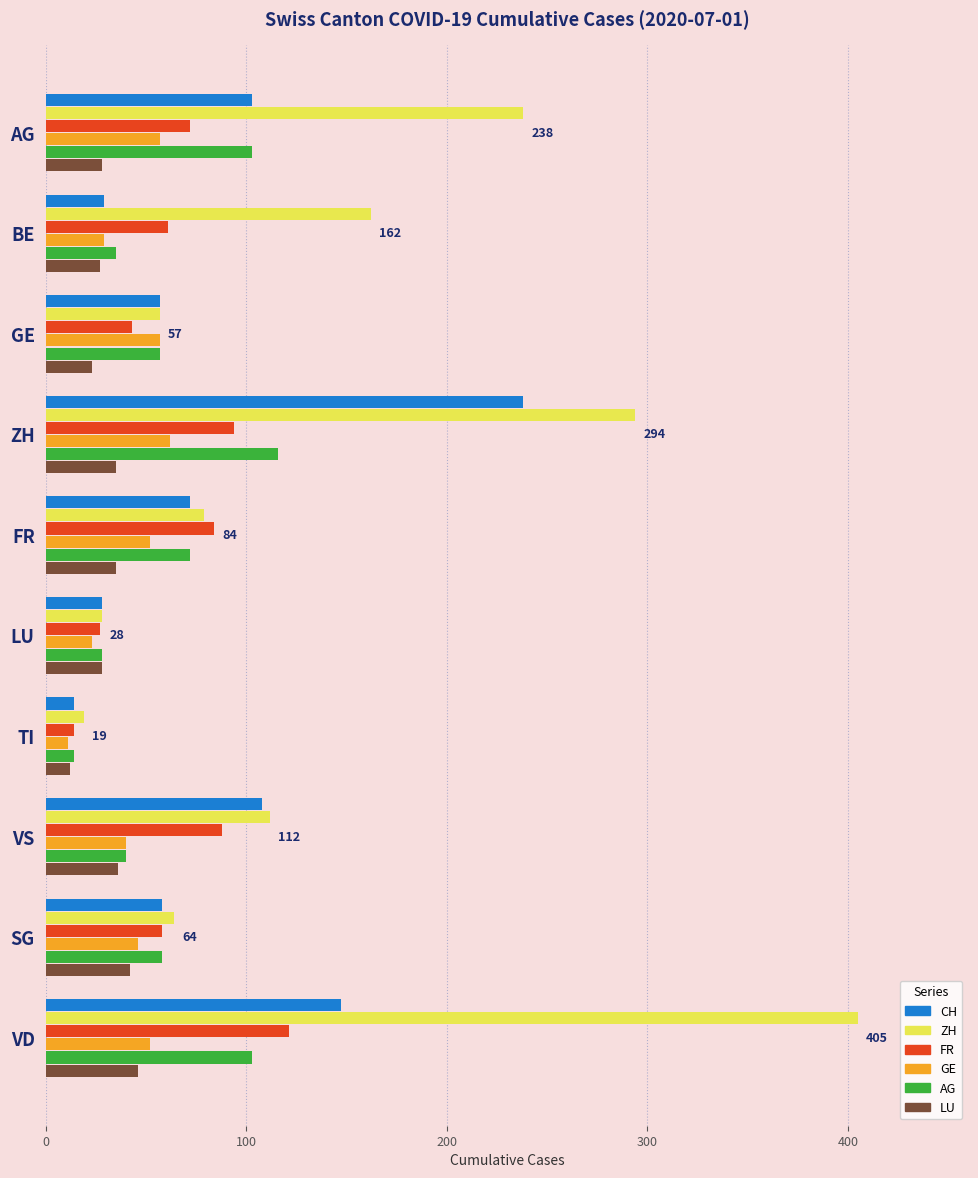

At which category does the chart reach its minimum across all series?

TI